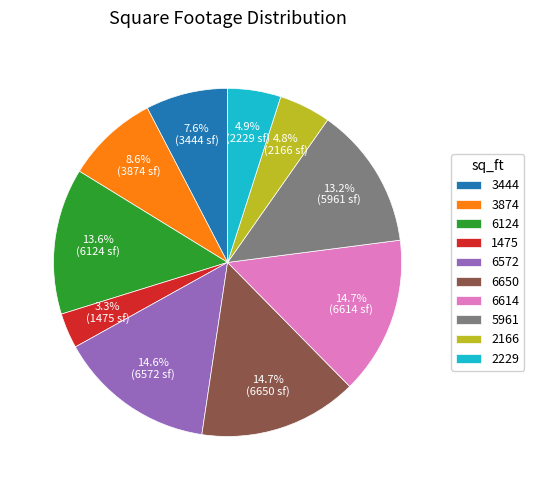

Between 6614 and 3874, which is larger?

6614